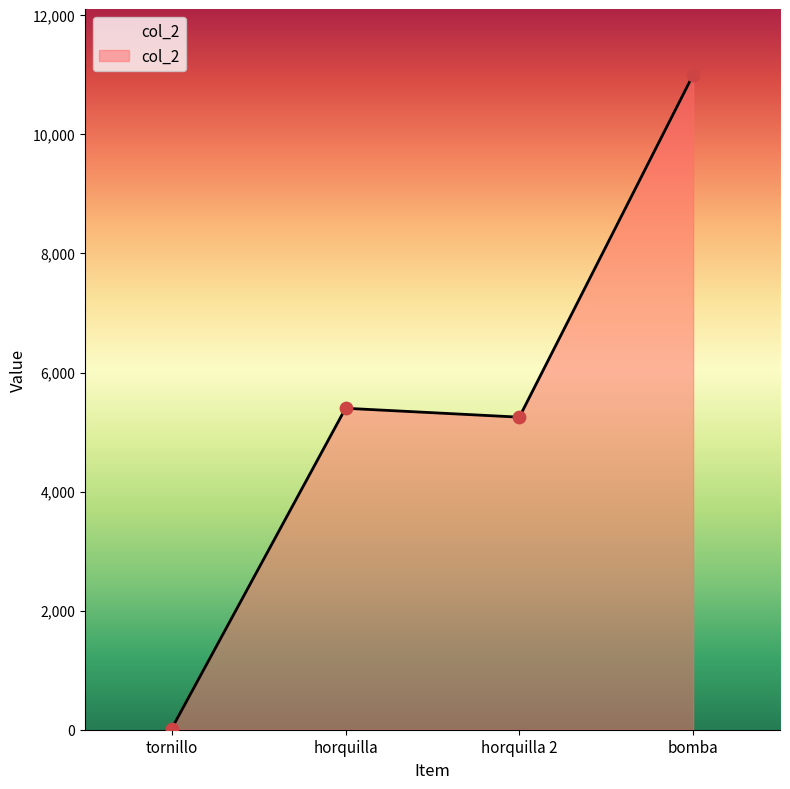

What is the ratio of the value at horquilla to the value at tornillo?

263.4